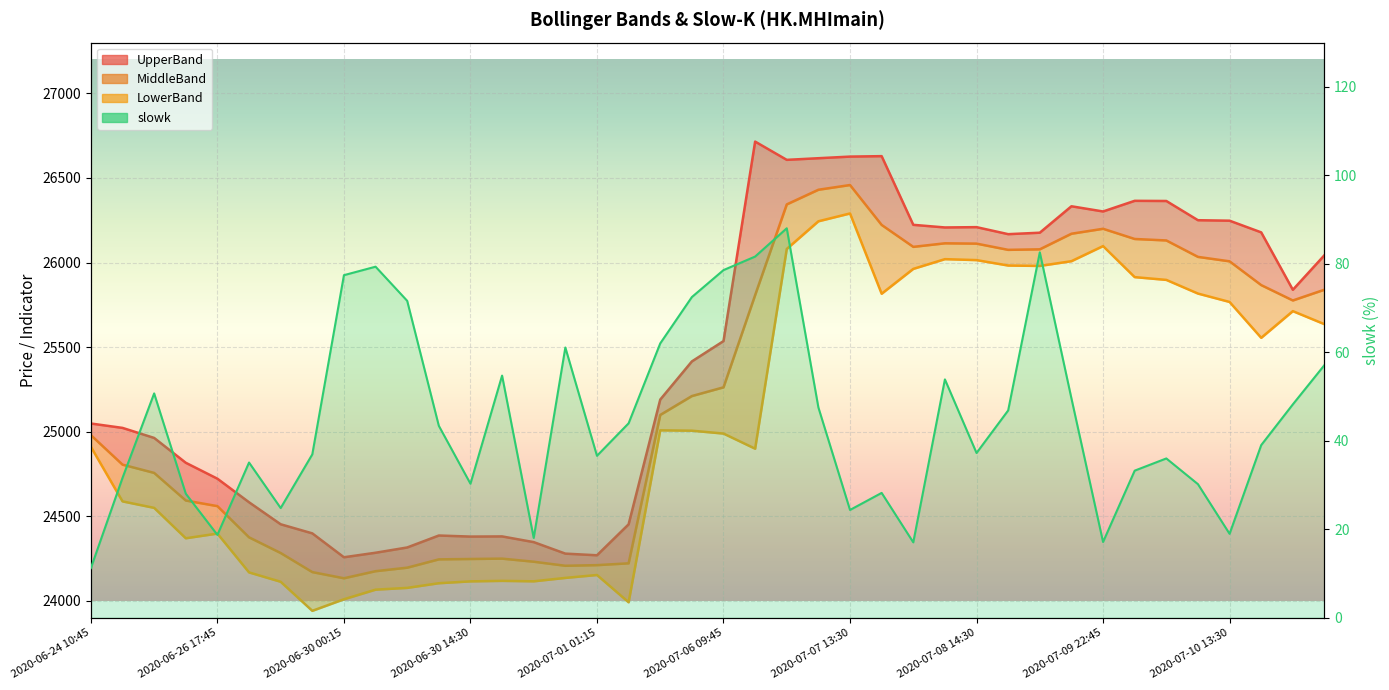

Does the chart display data point markers on the line(s)?

No